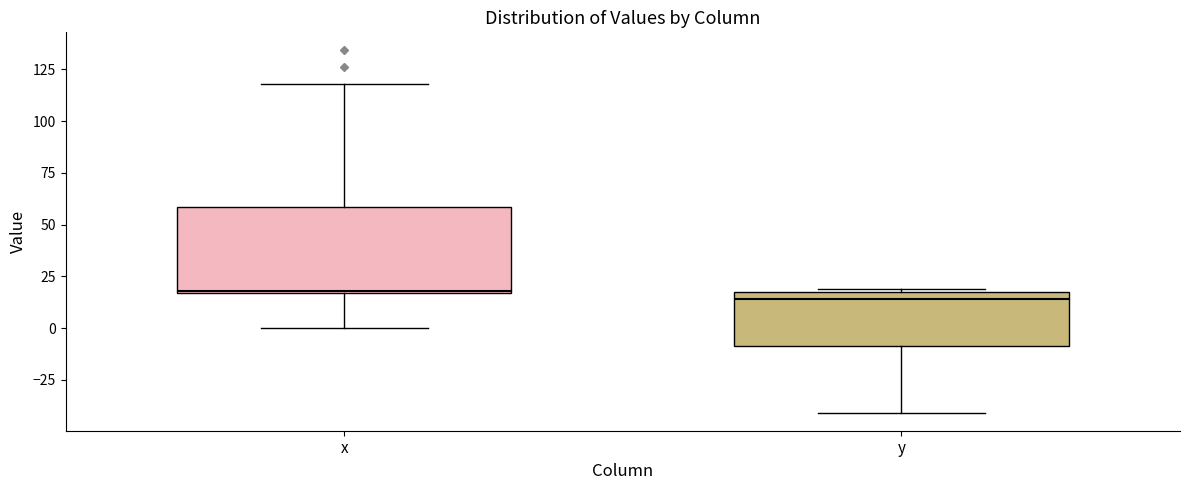

Comparing the boxes themselves (not the whiskers), which one is the tallest?

x